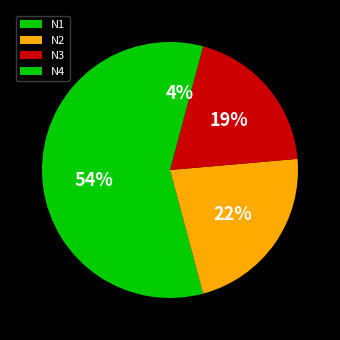

To the nearest percent, what is the average slice percentage?

25%